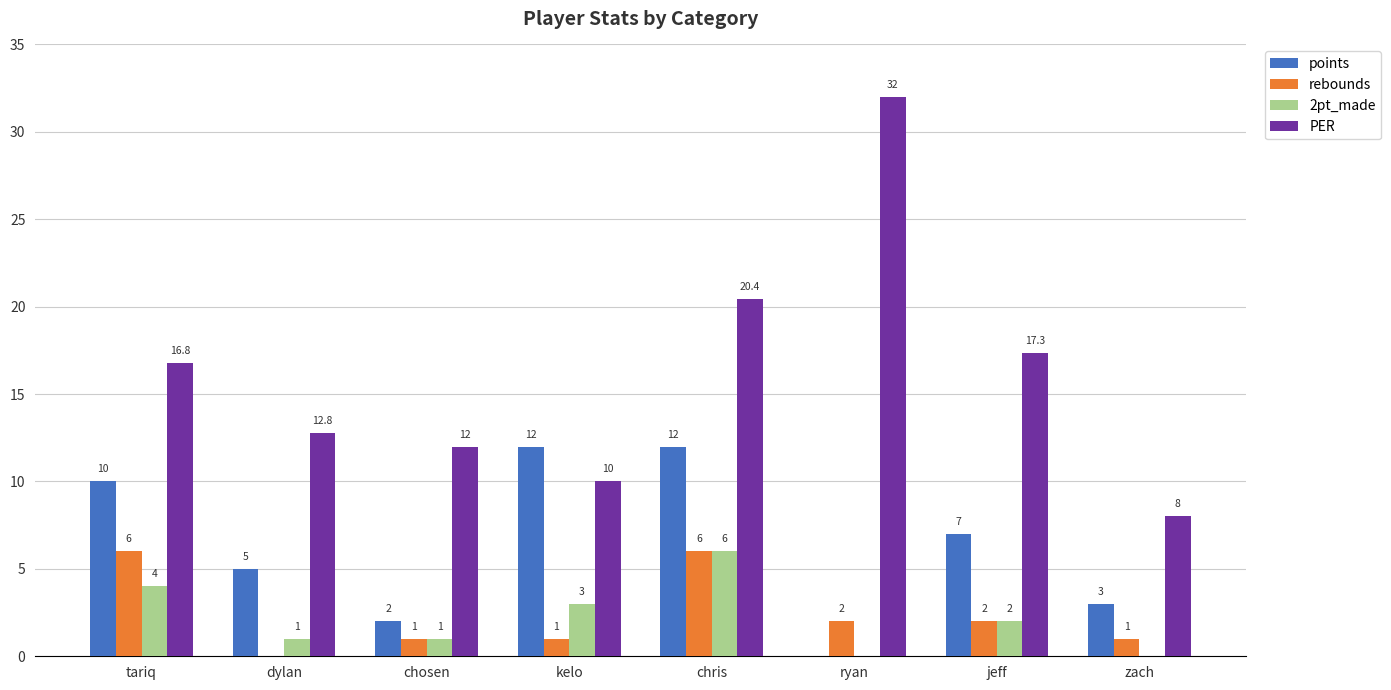

The value of points at jeff is 7.0. True or false?

True